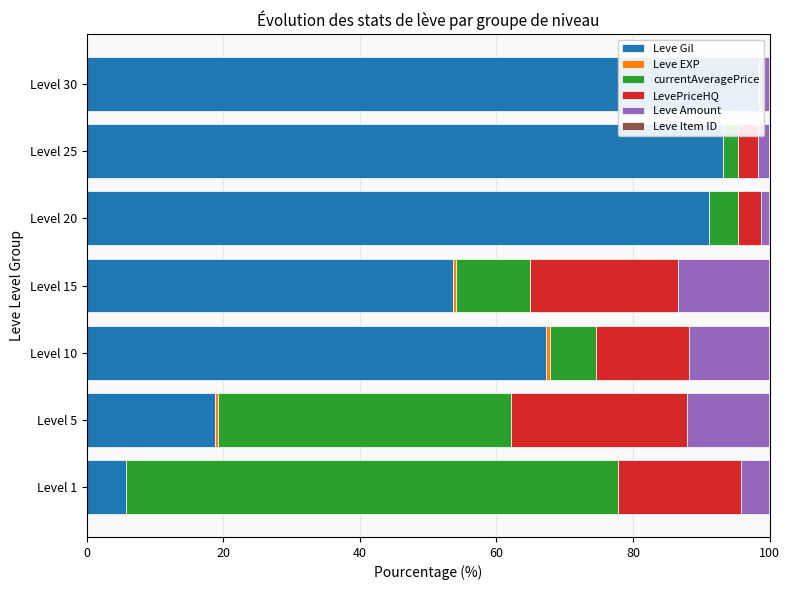

List the series in order of their peak value, lowest first.

Leve Item ID, Leve EXP, Leve Amount, LevePriceHQ, currentAveragePrice, Leve Gil